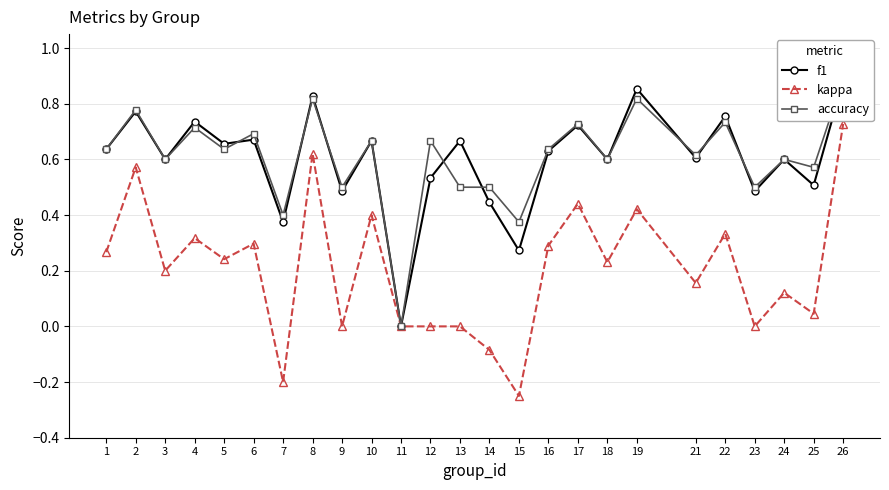

What is the sum of all accuracy values?

15.2